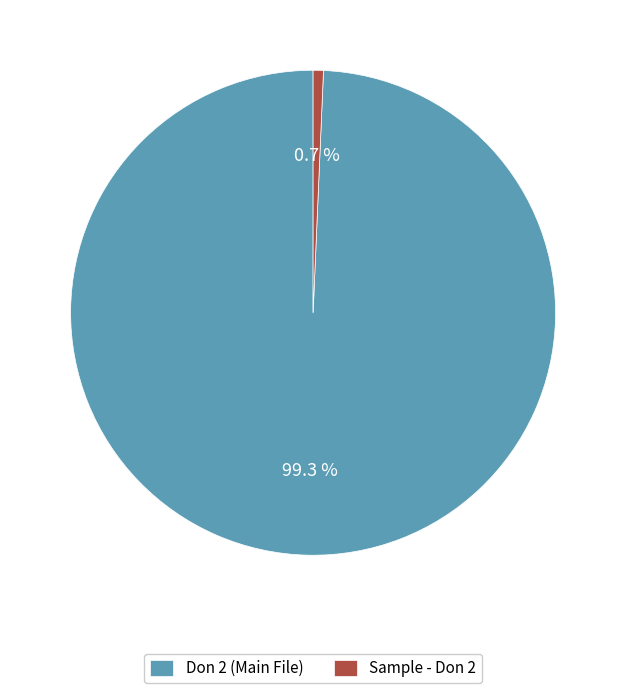

To the nearest percent, what is the difference between the largest and smallest slice percentages?

99%